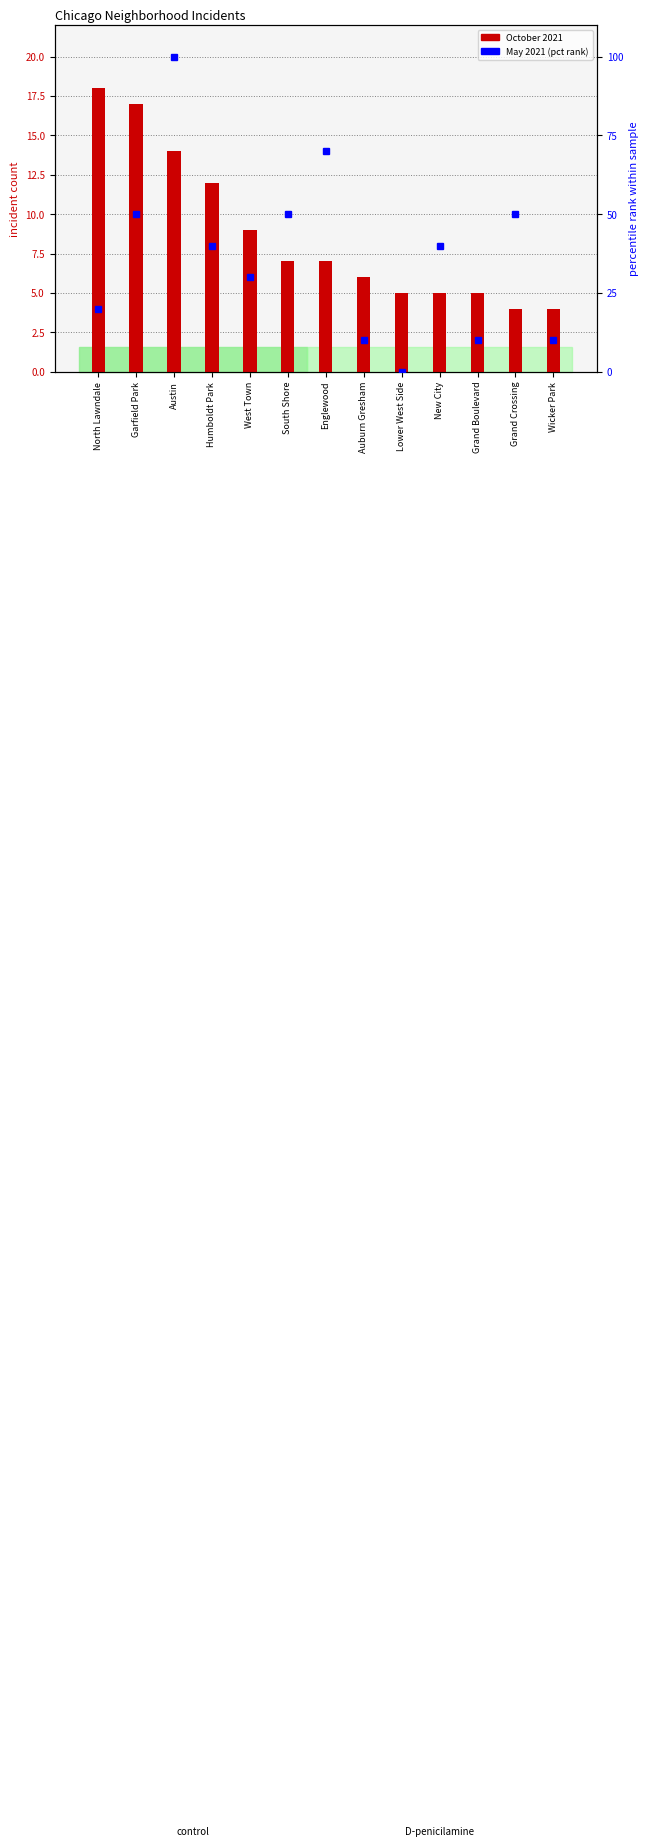

Rank the series by their maximum value, from highest to lowest.

percentile rank within sample, incident count